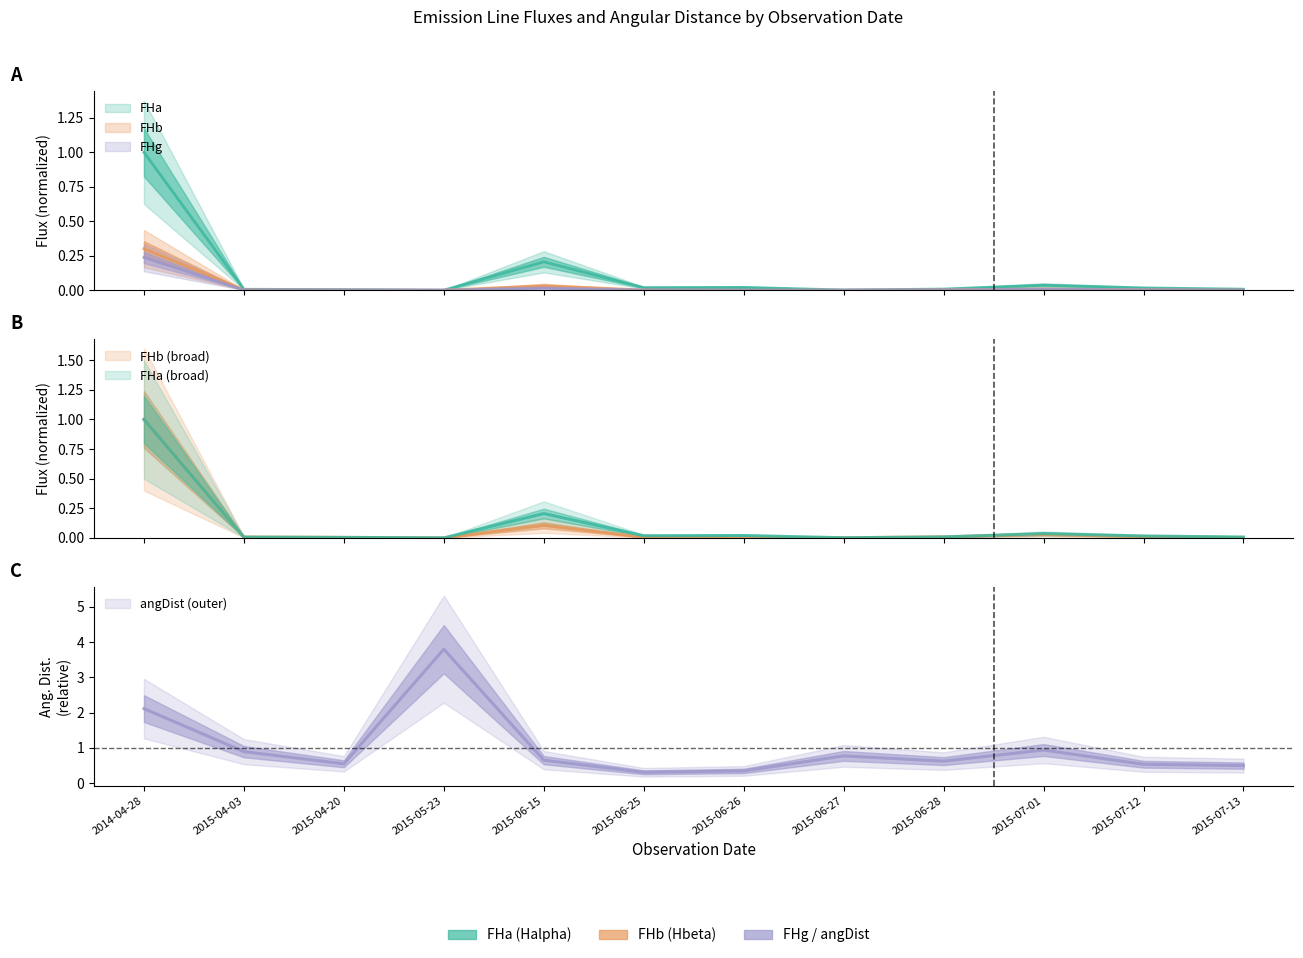

Which category has the lowest value in the angDist series?

2015-06-25